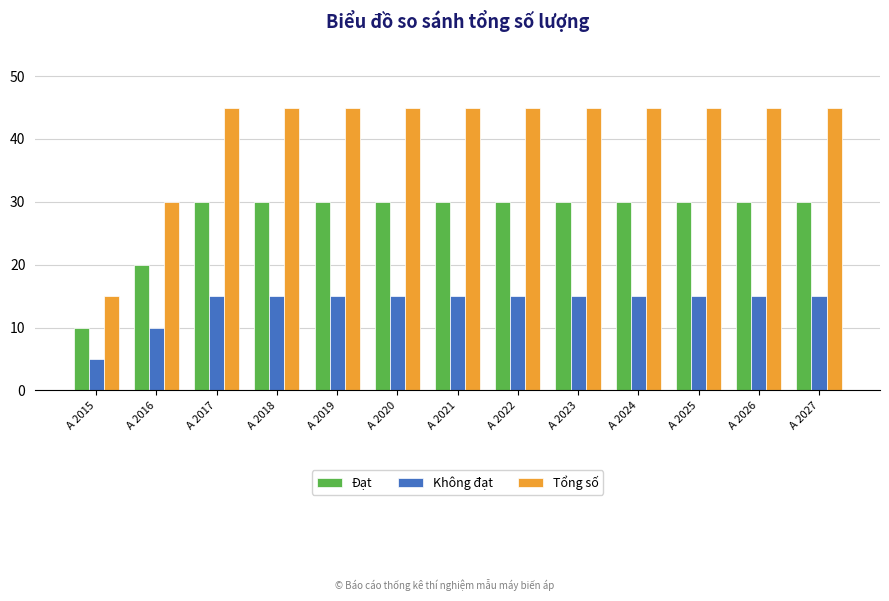

What is the difference between the second highest and second lowest values in the Không đạt series?

5